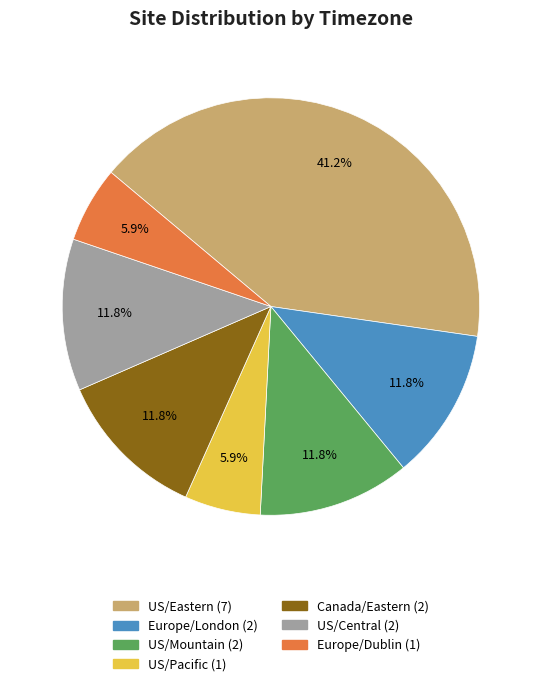

To the nearest percent, what is the difference between the largest and smallest slice percentages?

35%